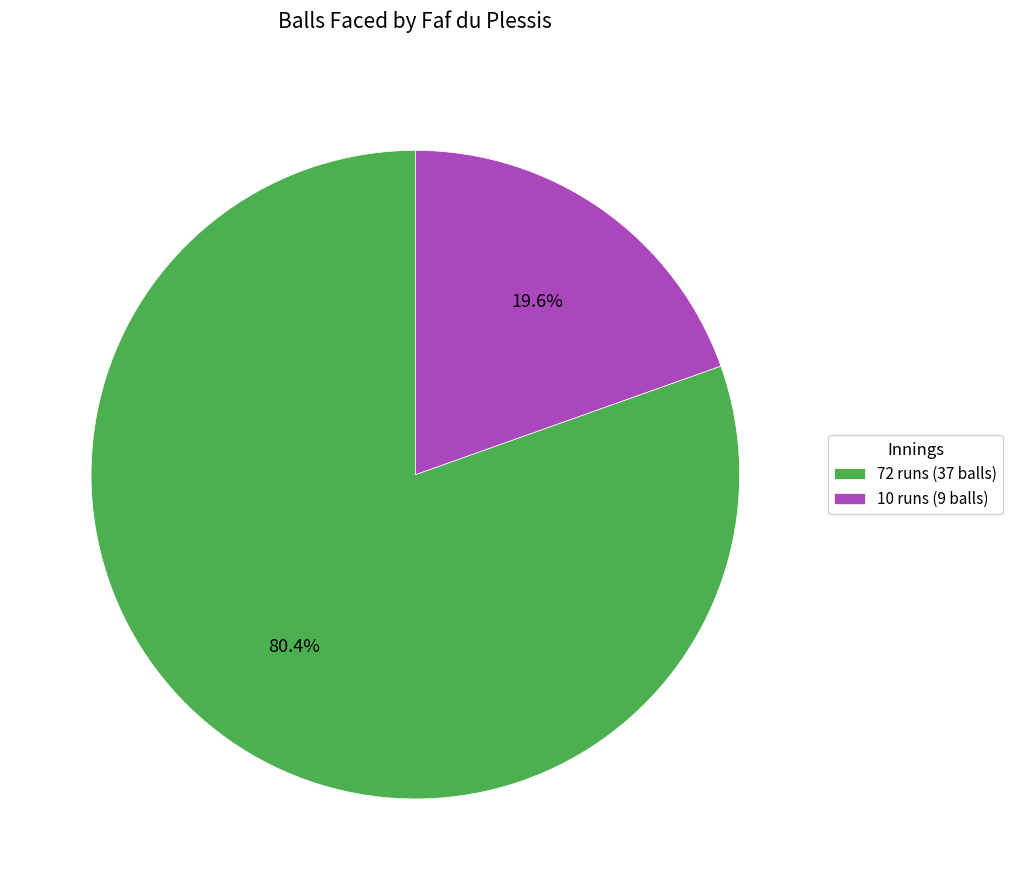

Rank the categories by value from lowest to highest.

10 runs (9 balls), 72 runs (37 balls)